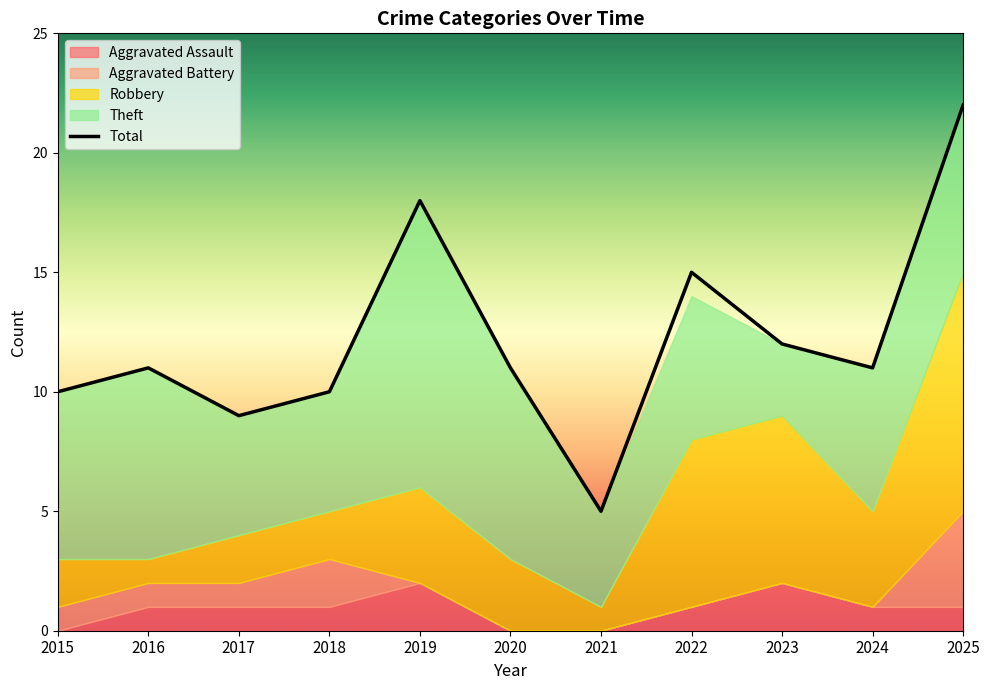

Which category has the lowest value in the Total series?

2021